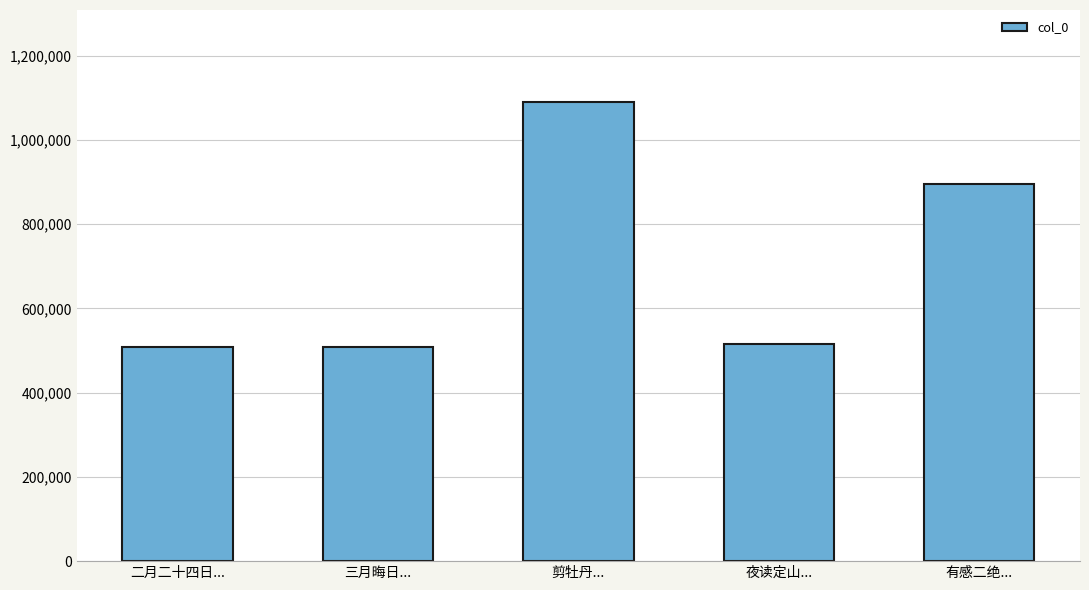

What is the label of the 2nd bar from the left?

三月晦日...